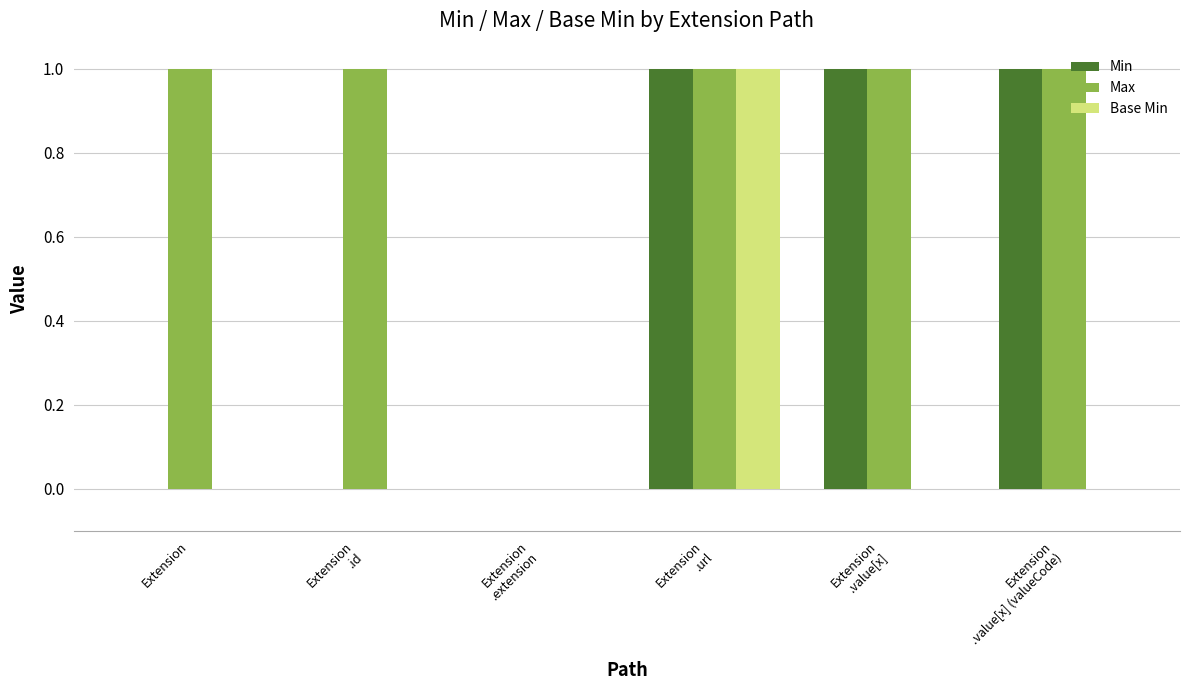

How many groups of bars are there?

6